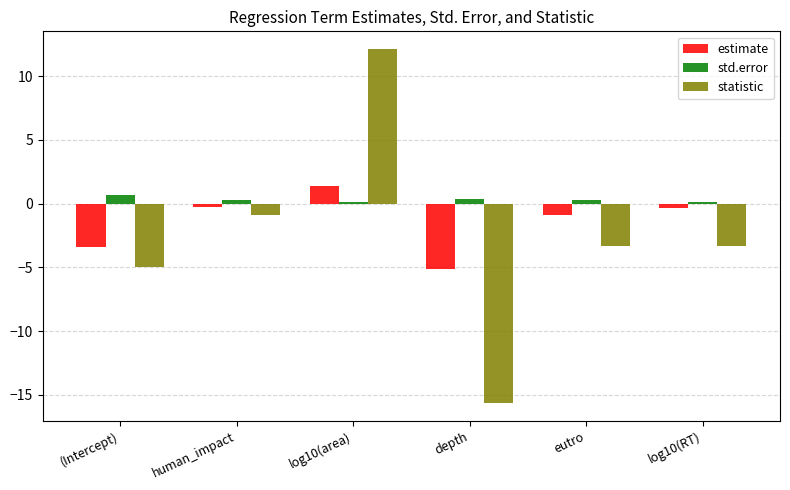

How many bars are there in each group?

3